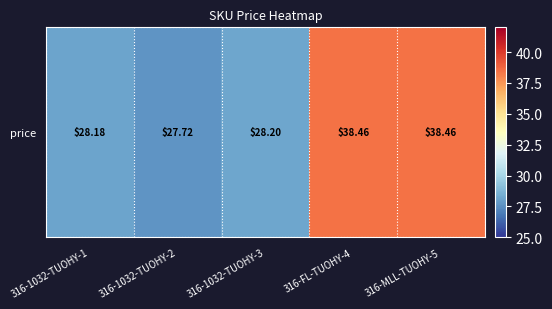

The chart shows a value of 38.2 at 316-1032-TUOHY-2. True or false?

False